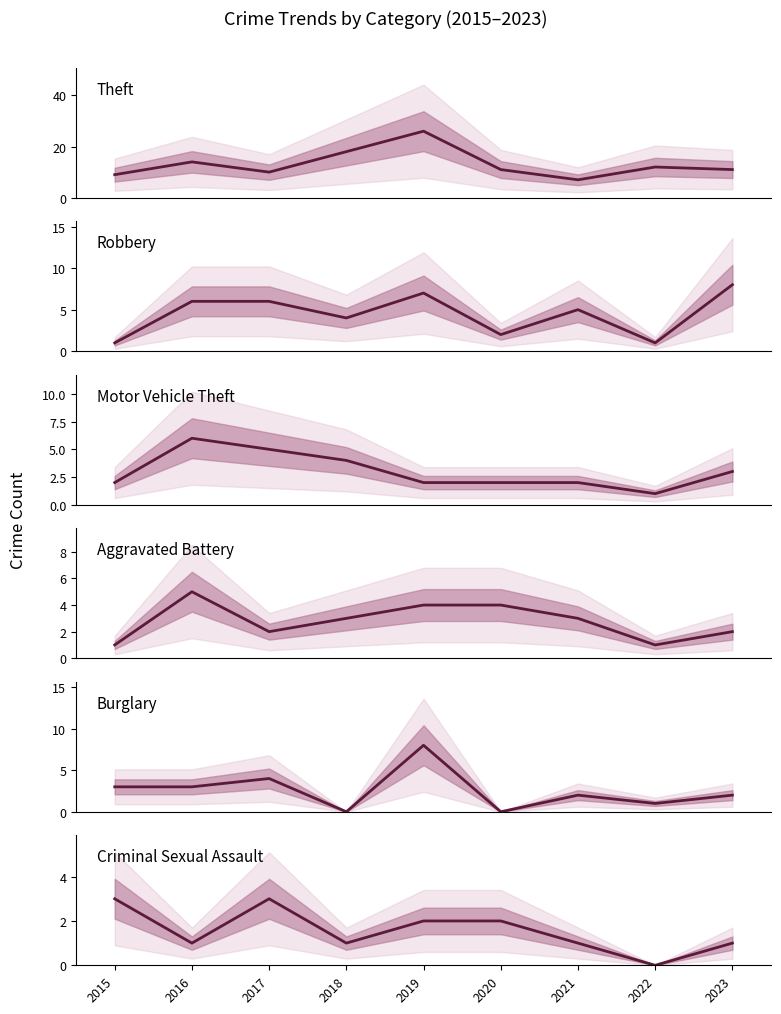

Read the Burglary value at 2019.

8